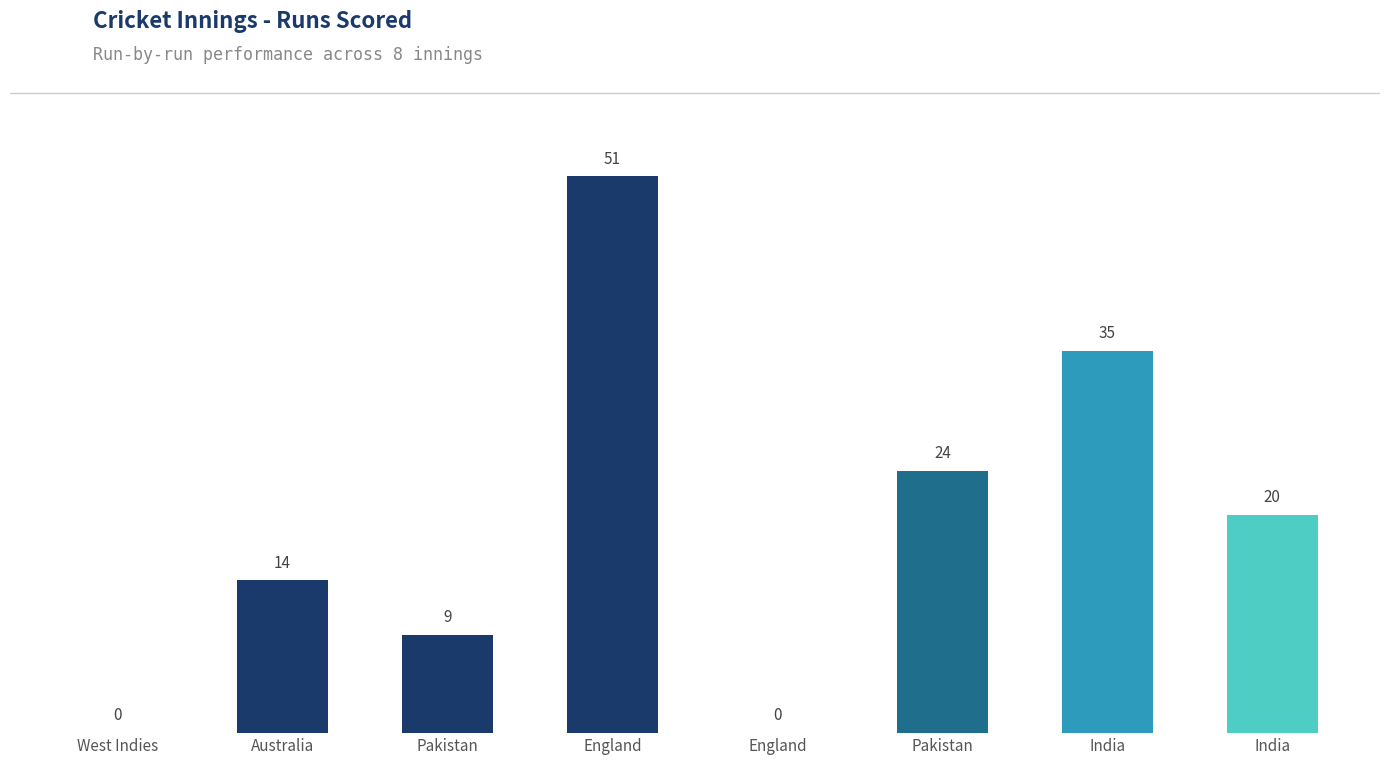

How many positive values are there?

6